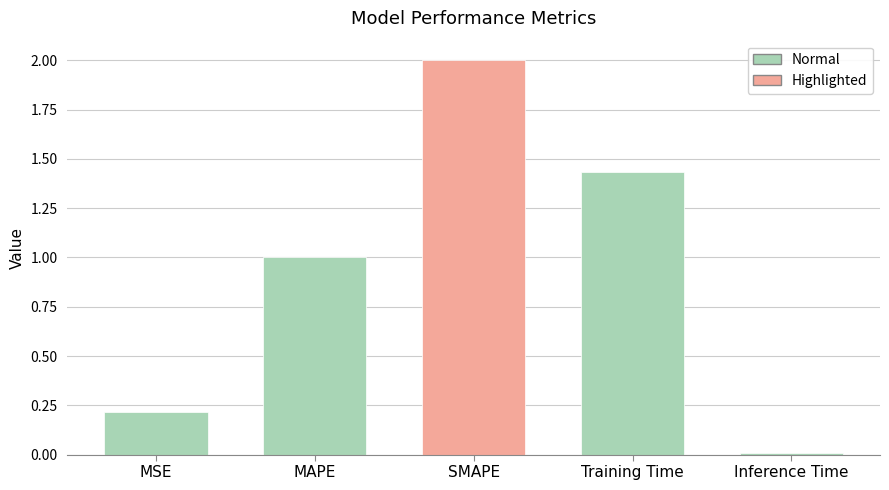

What is the change in value from Training Time to Inference Time?

-1.4